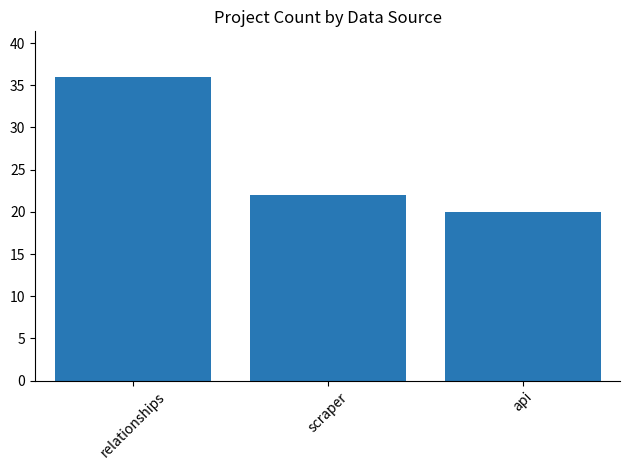

How many distinct data groups are displayed?

1